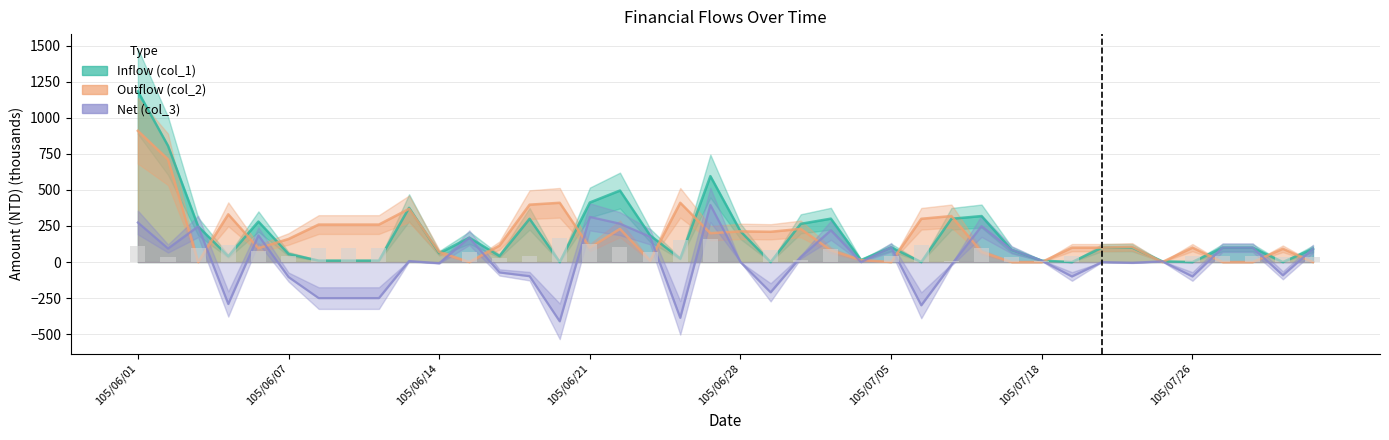

What is the average value of the Inflow (col_1) series?

185